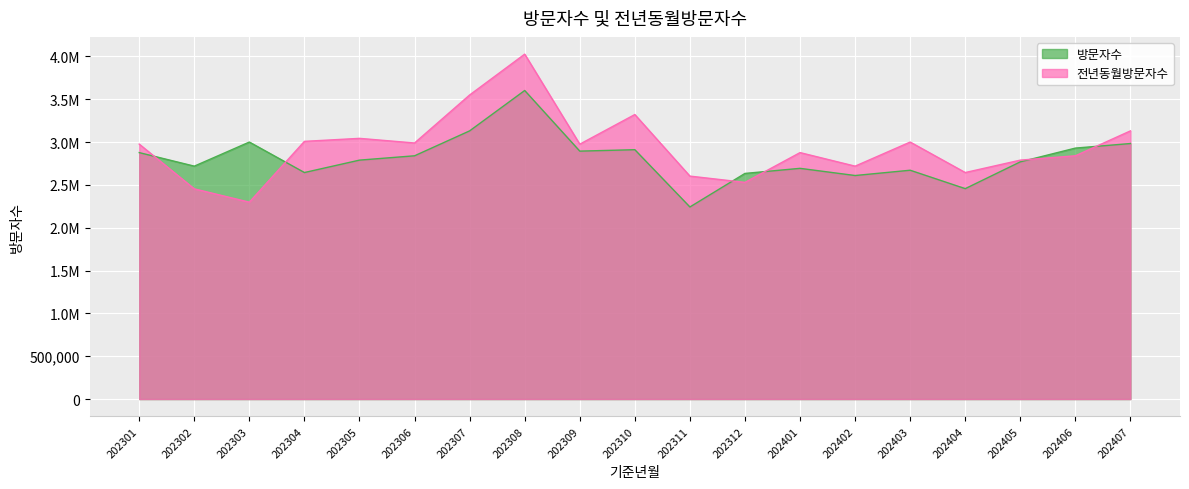

True or false: 전년동월방문자수 and 방문자수 intersect in this chart.

True